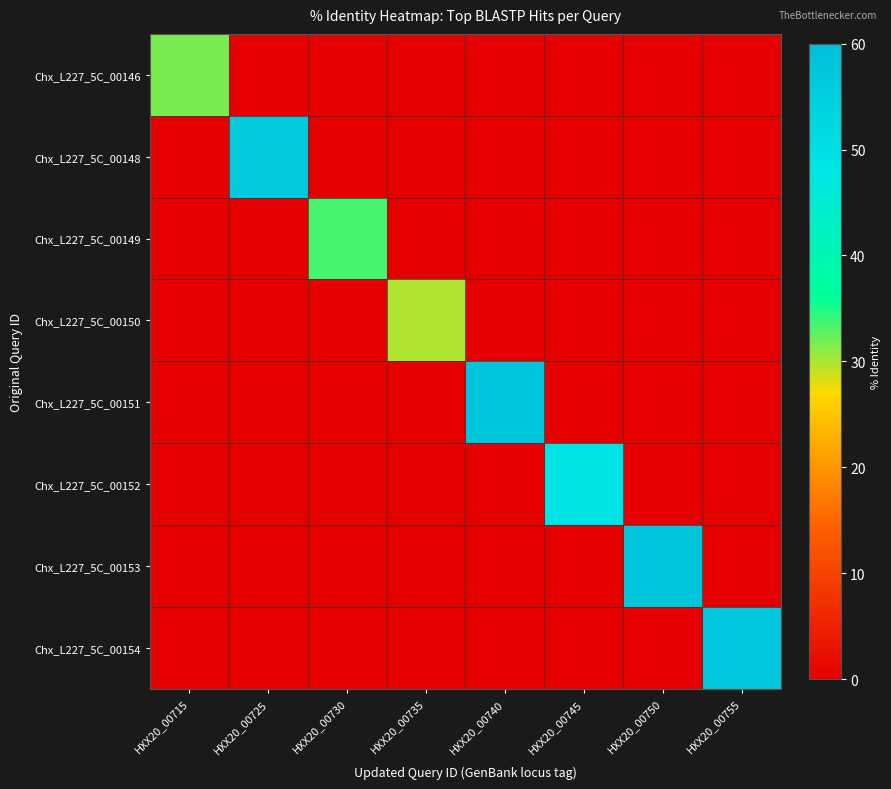

What is the difference between the highest and lowest values at HXX20_00715?

31.7